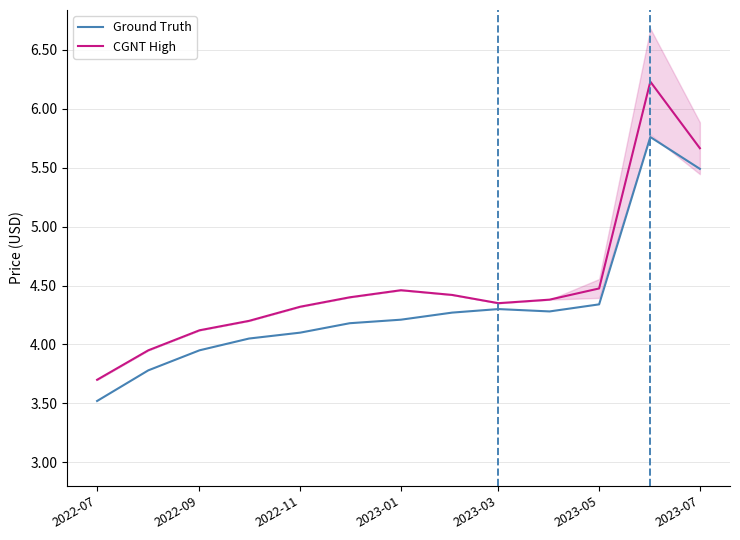

True or false: CGNT High and Ground Truth intersect in this chart.

False